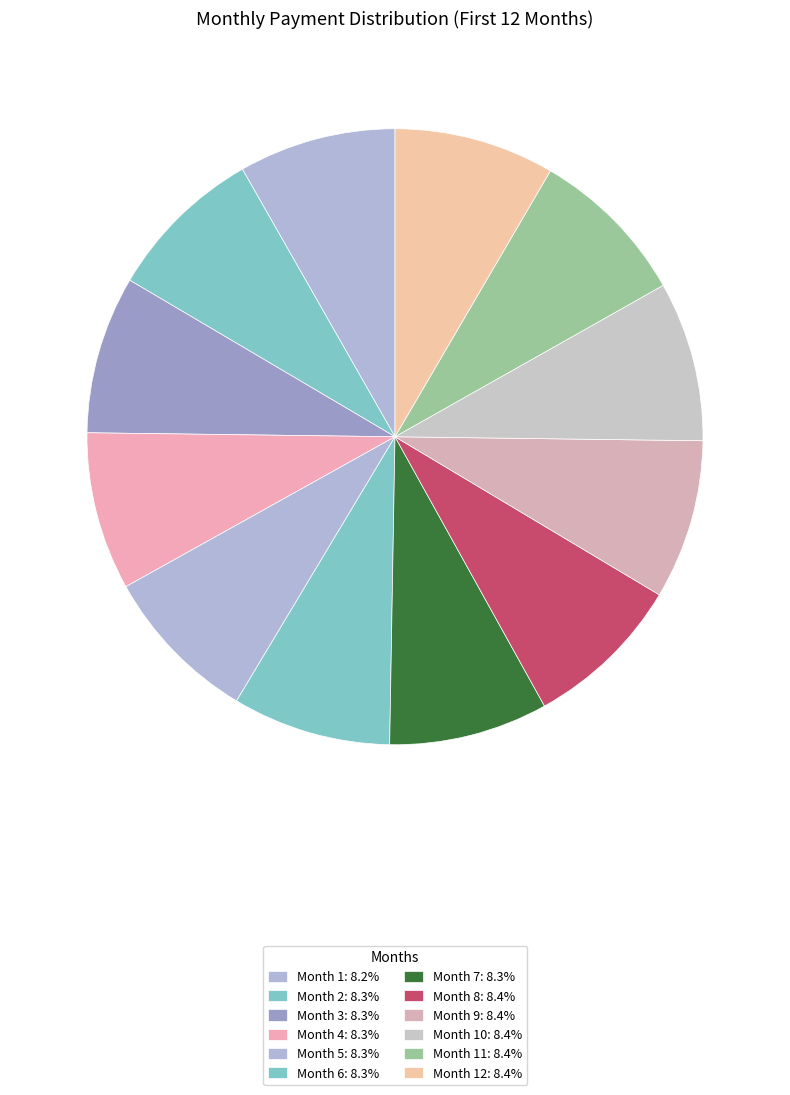

Rank the categories by value from lowest to highest.

Month 1, Month 2, Month 3, Month 4, Month 5, Month 6, Month 7, Month 8, Month 9, Month 10, Month 11, Month 12